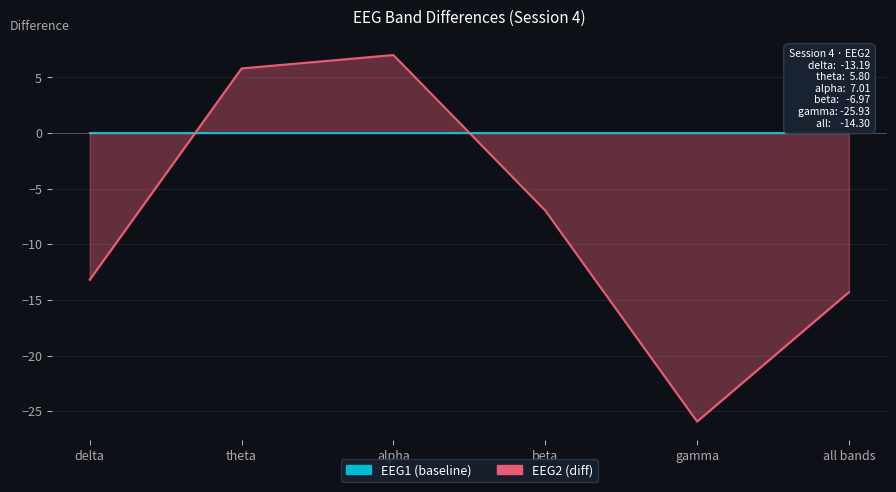

What position from the left is all bands?

6